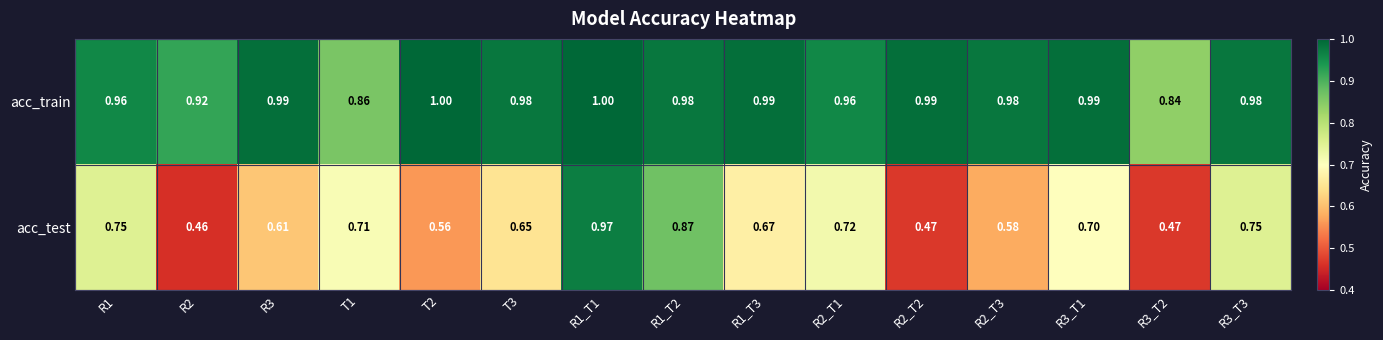

Rank the series by their average value, from lowest to highest.

acc_test, acc_train